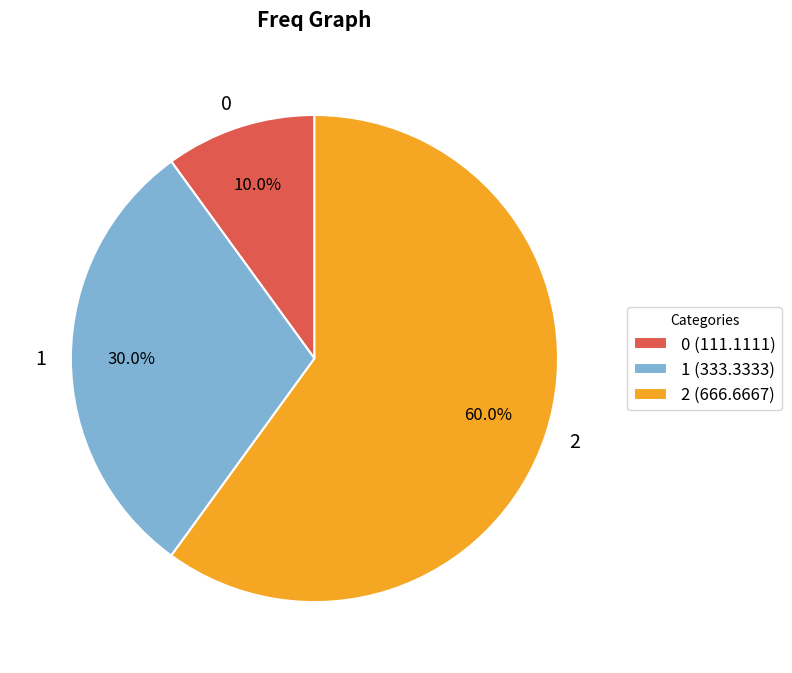

How many slices are in this pie chart?

3